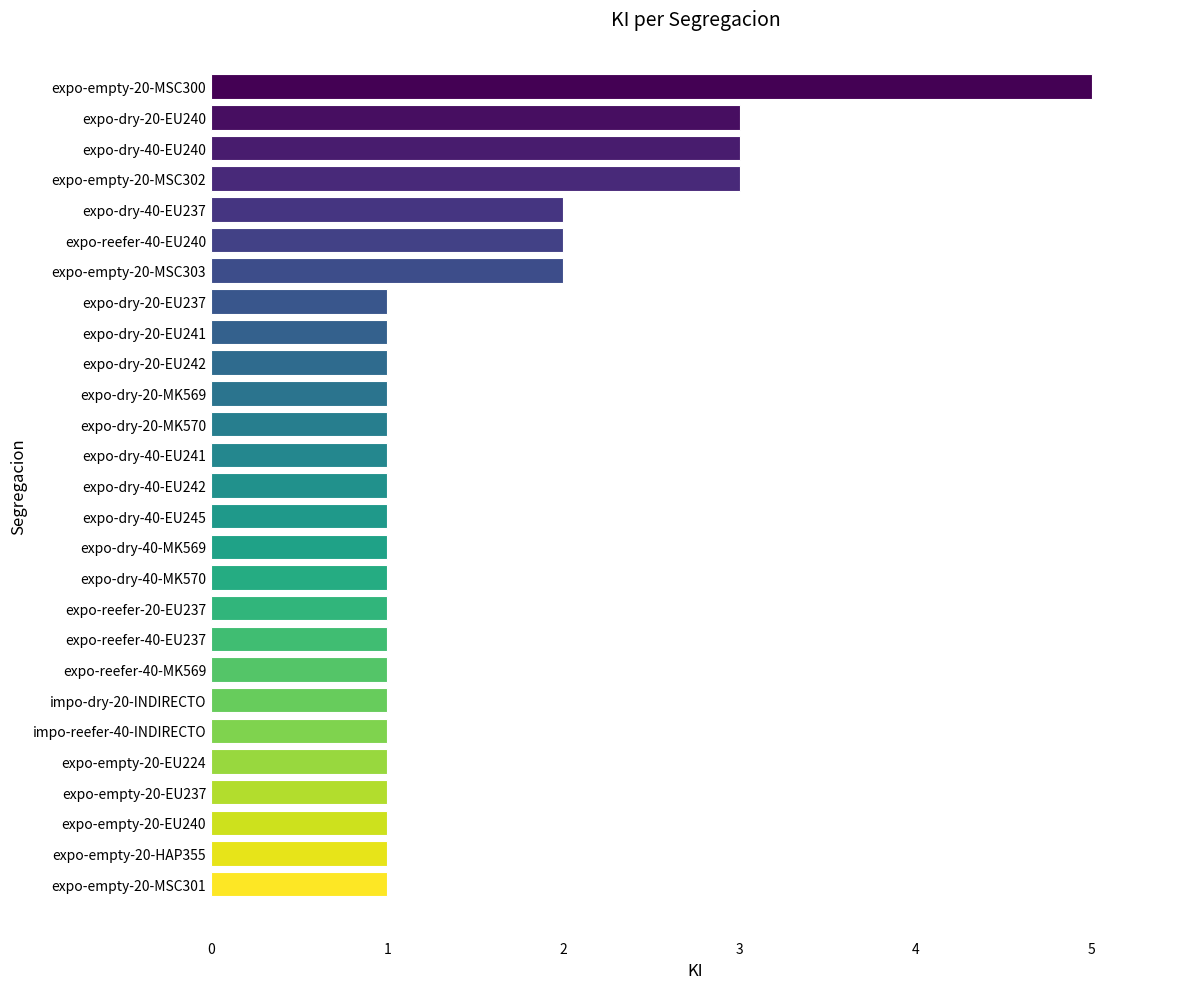

Count the number of categories in the chart.

27